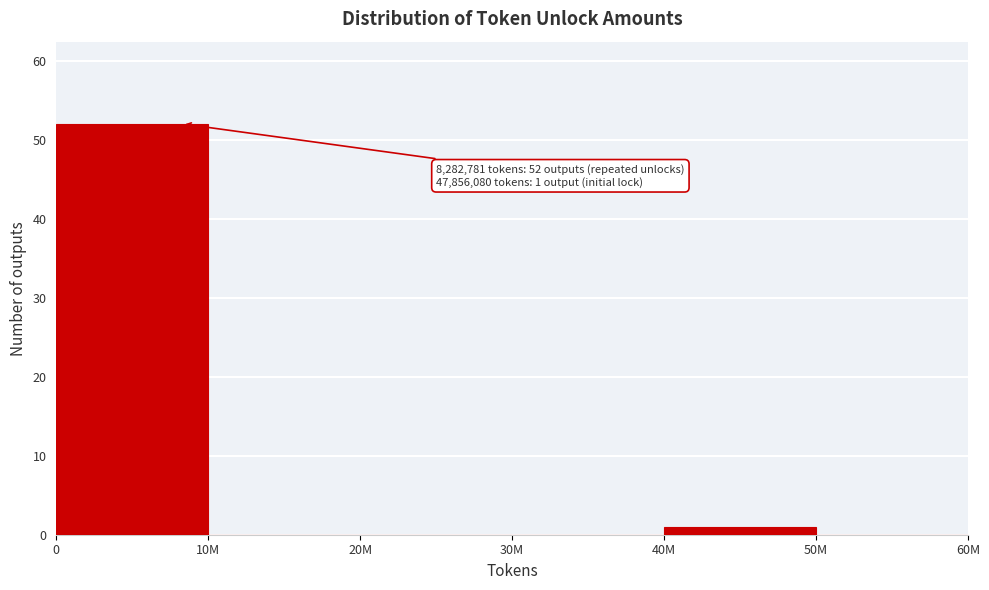

Reading right to left, extract all data points from this chart.

50M=0	40M=1	30M=0	20M=0	10M=0	0=52